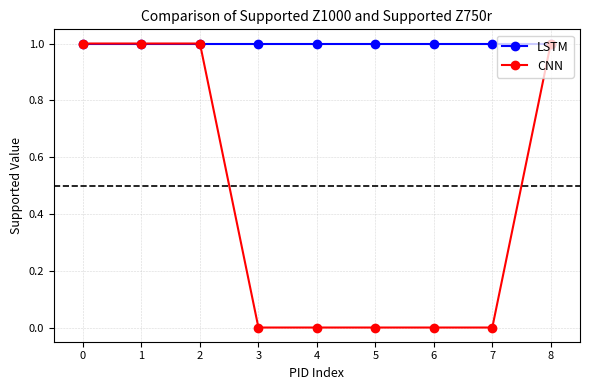

What is the total value across all series at 0?

2